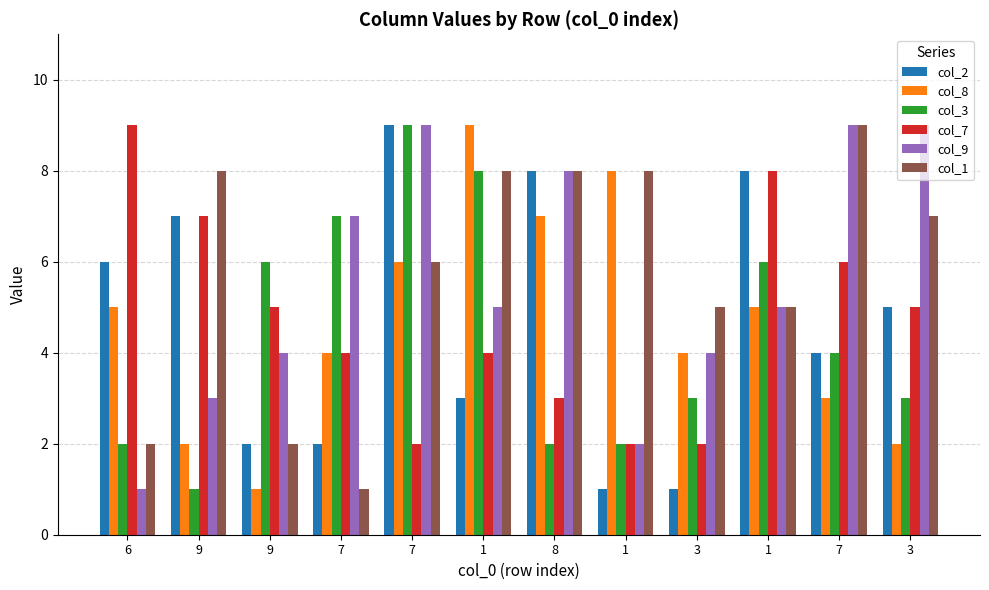

How many data points does each series have?

12